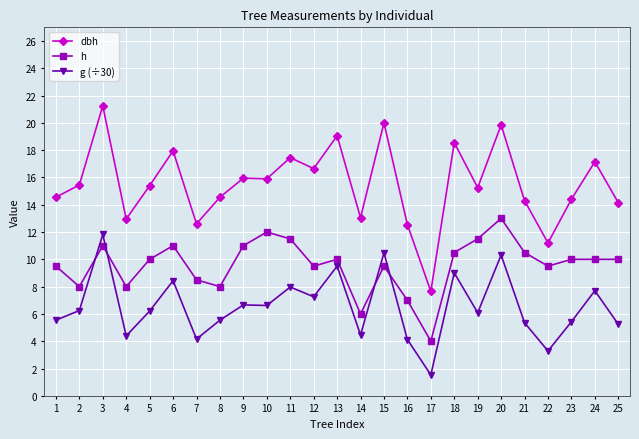

What is the minimum value shown in the chart?

1.5